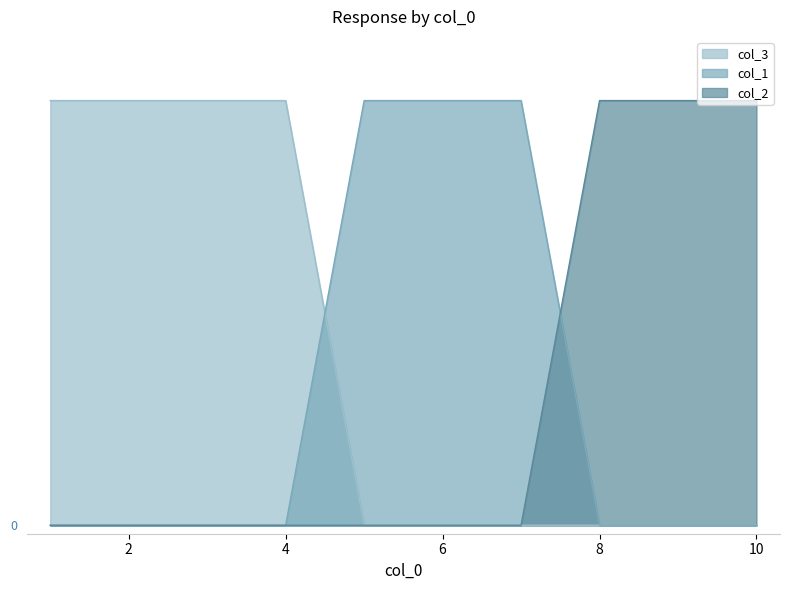

At how many categories does at least one series exceed 0?

10